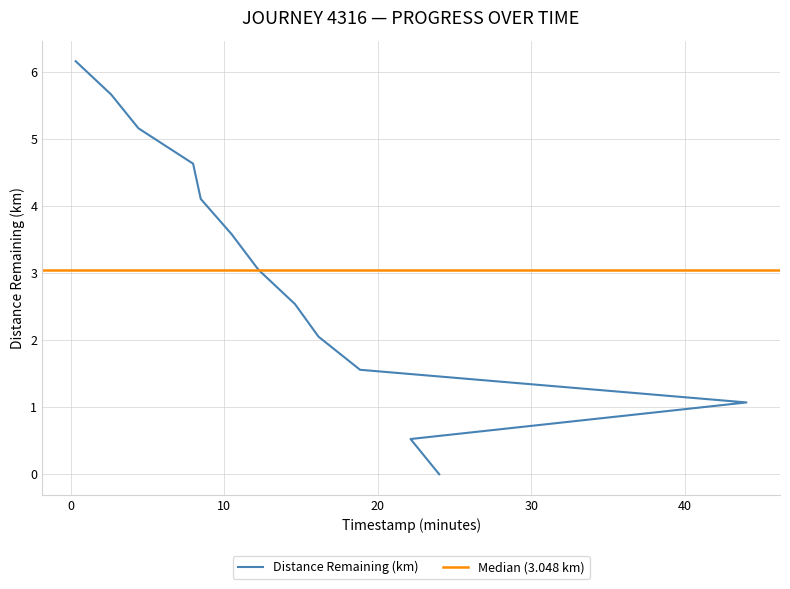

Which has a higher value, 14.61 or 7.97?

7.97